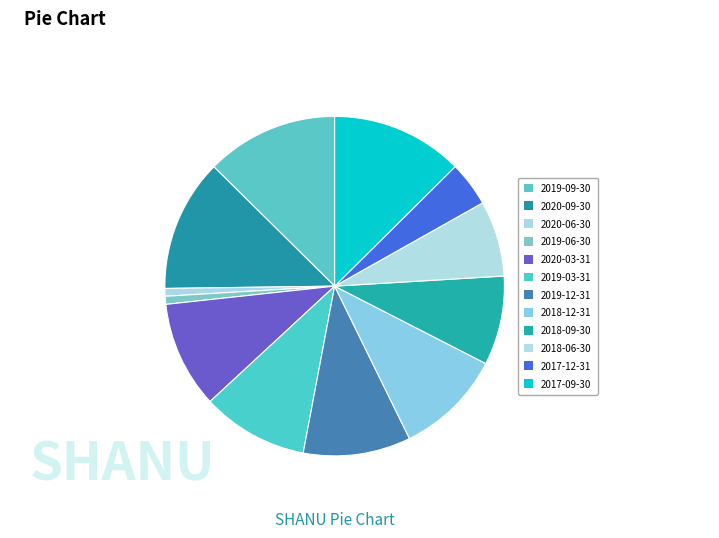

How many slices are in this pie chart?

12